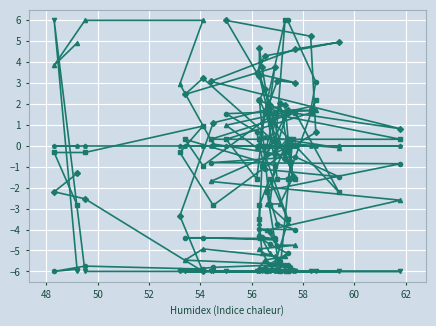

The col_6 series shows -3.3 at 10. True or false?

False